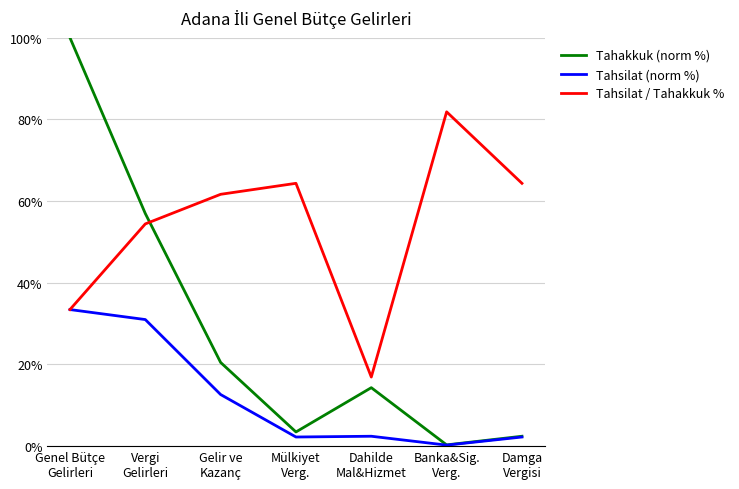

Which series has the largest total across all categories?

Tahsilat / Tahakkuk %